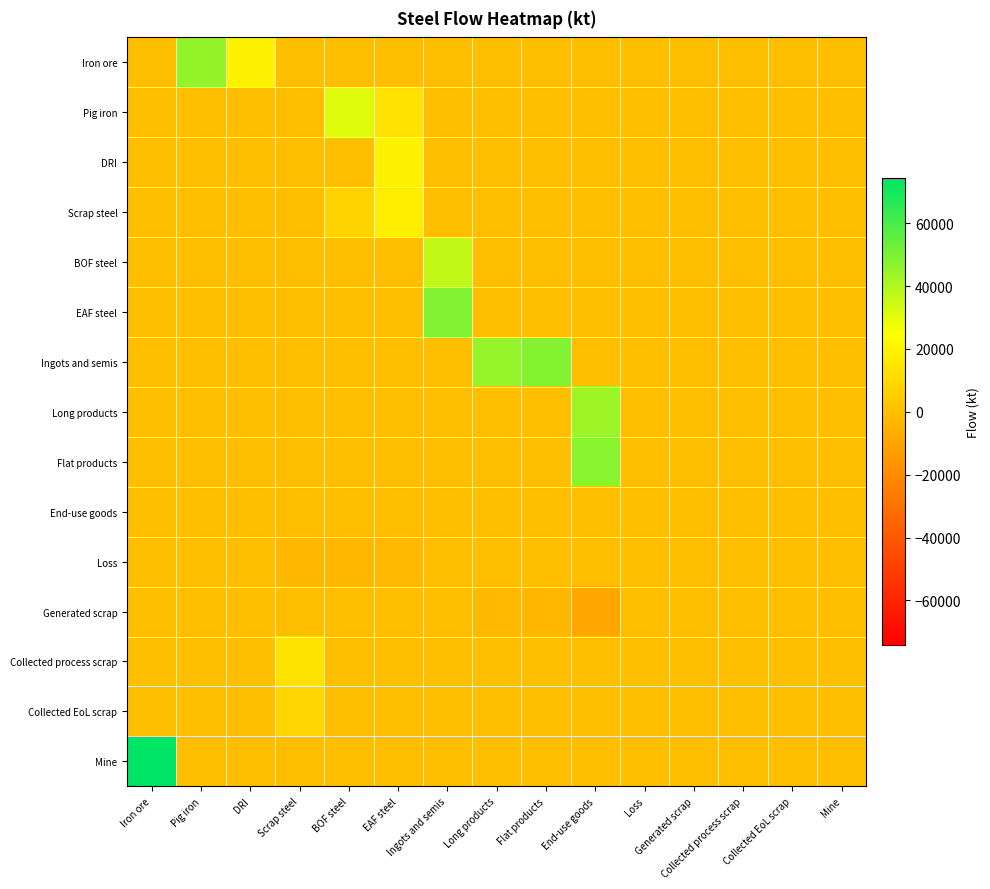

What is the spread (max minus min) of values at Iron ore?

74243.5